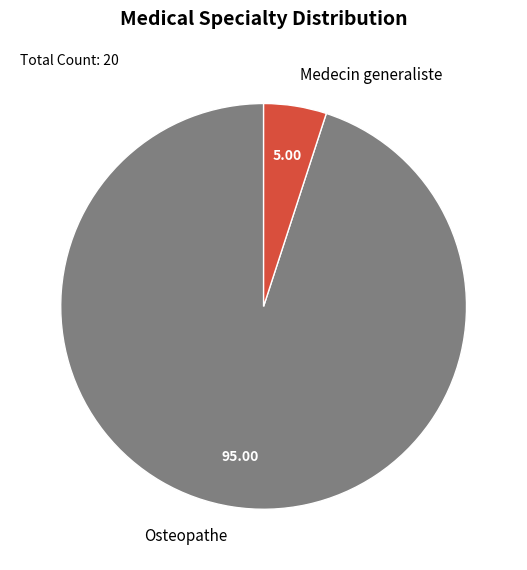

Count the number of slices in the pie.

2